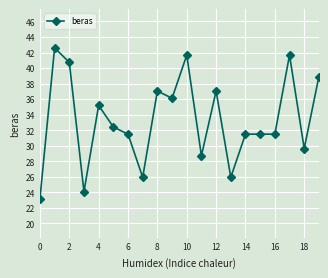

What is the difference between the second highest and second lowest values?

17.6